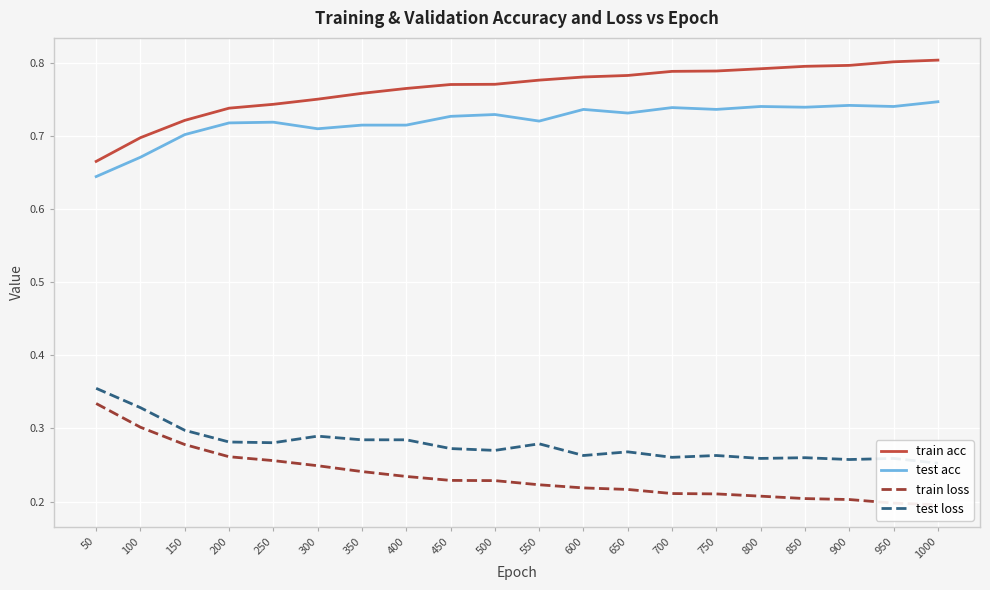

Reading left to right, extract all data points from this chart.

train acc: 0.7	0.7	0.7	0.7	0.7	0.8	0.8	0.8	0.8	0.8	0.8	0.8	0.8	0.8	0.8	0.8	0.8	0.8	0.8	0.8
test acc: 0.6	0.7	0.7	0.7	0.7	0.7	0.7	0.7	0.7	0.7	0.7	0.7	0.7	0.7	0.7	0.7	0.7	0.7	0.7	0.7
train loss: 0.3	0.3	0.3	0.3	0.3	0.2	0.2	0.2	0.2	0.2	0.2	0.2	0.2	0.2	0.2	0.2	0.2	0.2	0.2	0.2
test loss: 0.4	0.3	0.3	0.3	0.3	0.3	0.3	0.3	0.3	0.3	0.3	0.3	0.3	0.3	0.3	0.3	0.3	0.3	0.3	0.3